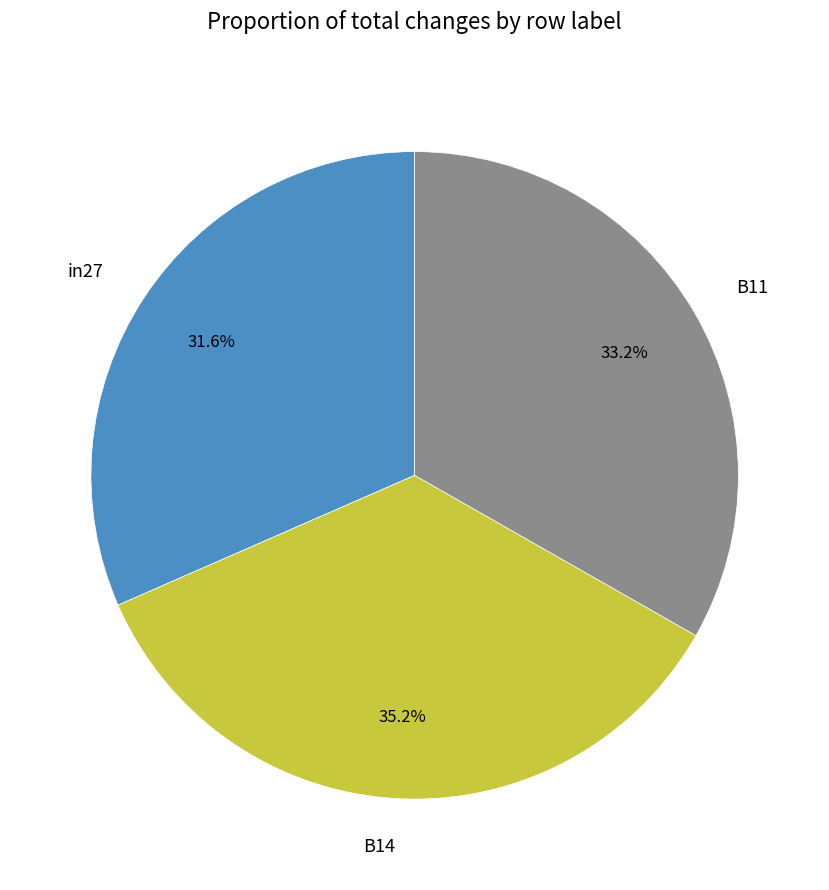

What is the total percentage of B11 and in27?

64.8%